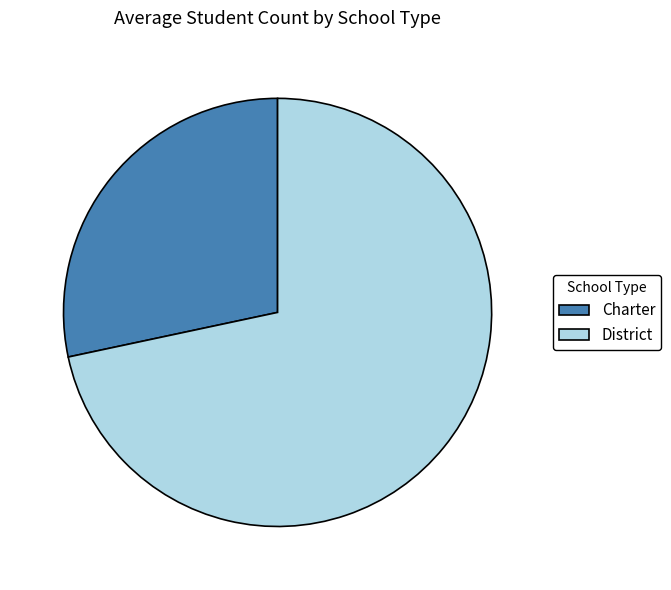

Between District and Charter, which is larger?

District